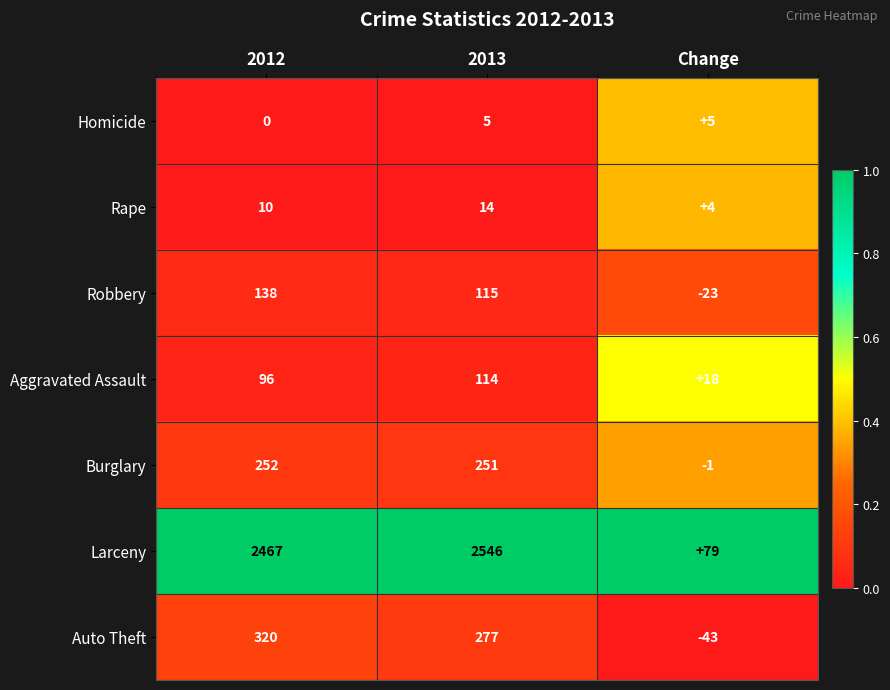

Reading right to left, transcribe all the data shown in this chart.

Homicide: Change=5	2013=5	2012=0
Rape: Change=4	2013=14	2012=10
Robbery: Change=-23	2013=115	2012=138
Aggravated Assault: Change=18	2013=114	2012=96
Burglary: Change=-1	2013=251	2012=252
Larceny: Change=79	2013=2546	2012=2467
Auto Theft: Change=-43	2013=277	2012=320